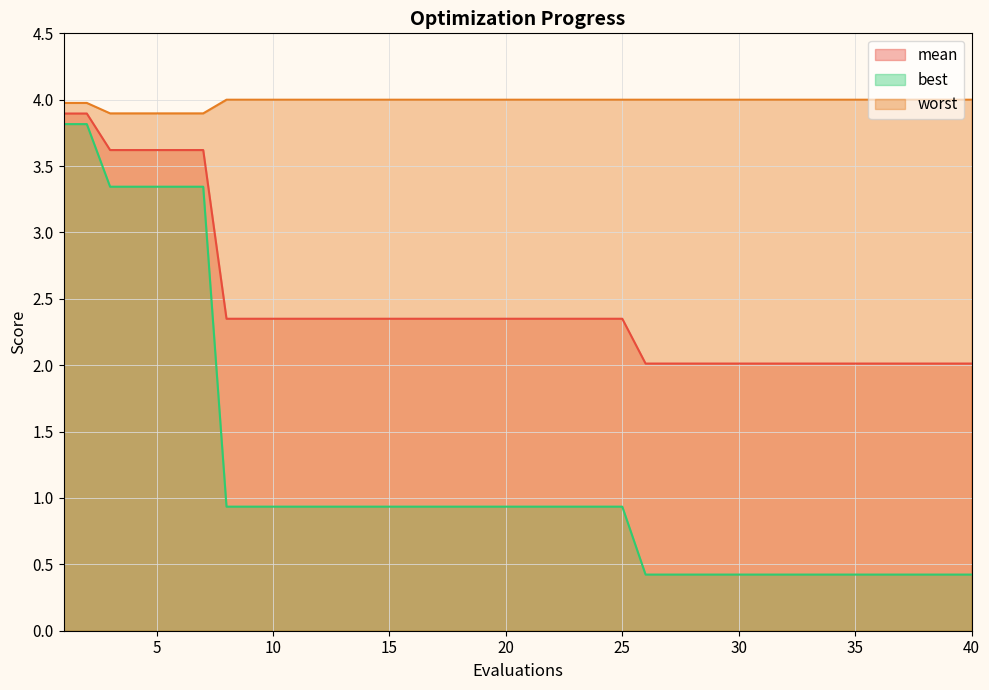

Reading left to right, extract all data points from this chart.

mean: 3.9	3.9	3.6	3.6	3.6	3.6	3.6	2.4	2.4	2.4	2.4	2.4	2.4	2.4	2.4	2.4	2.4	2.4	2.4	2.4	2.4	2.4	2.4	2.4	2.4	2.0	2.0	2.0	2.0	2.0	2.0	2.0	2.0	2.0	2.0	2.0	2.0	2.0	2.0	2.0
best: 3.8	3.8	3.3	3.3	3.3	3.3	3.3	0.9	0.9	0.9	0.9	0.9	0.9	0.9	0.9	0.9	0.9	0.9	0.9	0.9	0.9	0.9	0.9	0.9	0.9	0.4	0.4	0.4	0.4	0.4	0.4	0.4	0.4	0.4	0.4	0.4	0.4	0.4	0.4	0.4
worst: 4.0	4.0	3.9	3.9	3.9	3.9	3.9	4.0	4.0	4.0	4.0	4.0	4.0	4.0	4.0	4.0	4.0	4.0	4.0	4.0	4.0	4.0	4.0	4.0	4.0	4.0	4.0	4.0	4.0	4.0	4.0	4.0	4.0	4.0	4.0	4.0	4.0	4.0	4.0	4.0